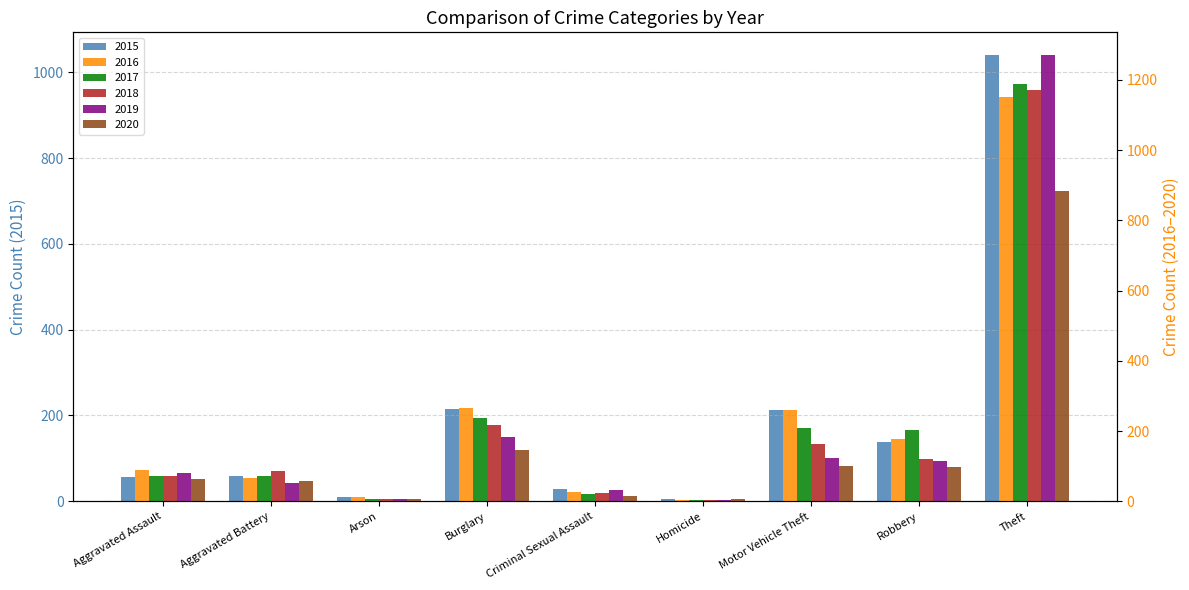

Reading left to right, list all the values displayed in this chart.

2015: Aggravated Assault=56	Aggravated Battery=60	Arson=10	Burglary=216	Criminal Sexual Assault=29	Homicide=5	Motor Vehicle Theft=212	Robbery=139	Theft=1041
2016: Aggravated Assault=88	Aggravated Battery=66	Arson=12	Burglary=266	Criminal Sexual Assault=26	Homicide=4	Motor Vehicle Theft=259	Robbery=178	Theft=1151
2017: Aggravated Assault=72	Aggravated Battery=71	Arson=7	Burglary=237	Criminal Sexual Assault=22	Homicide=4	Motor Vehicle Theft=208	Robbery=202	Theft=1188
2018: Aggravated Assault=72	Aggravated Battery=86	Arson=7	Burglary=218	Criminal Sexual Assault=24	Homicide=4	Motor Vehicle Theft=163	Robbery=121	Theft=1170
2019: Aggravated Assault=80	Aggravated Battery=53	Arson=5	Burglary=182	Criminal Sexual Assault=31	Homicide=4	Motor Vehicle Theft=123	Robbery=116	Theft=1272
2020: Aggravated Assault=62	Aggravated Battery=57	Arson=7	Burglary=146	Criminal Sexual Assault=15	Homicide=5	Motor Vehicle Theft=99	Robbery=97	Theft=884